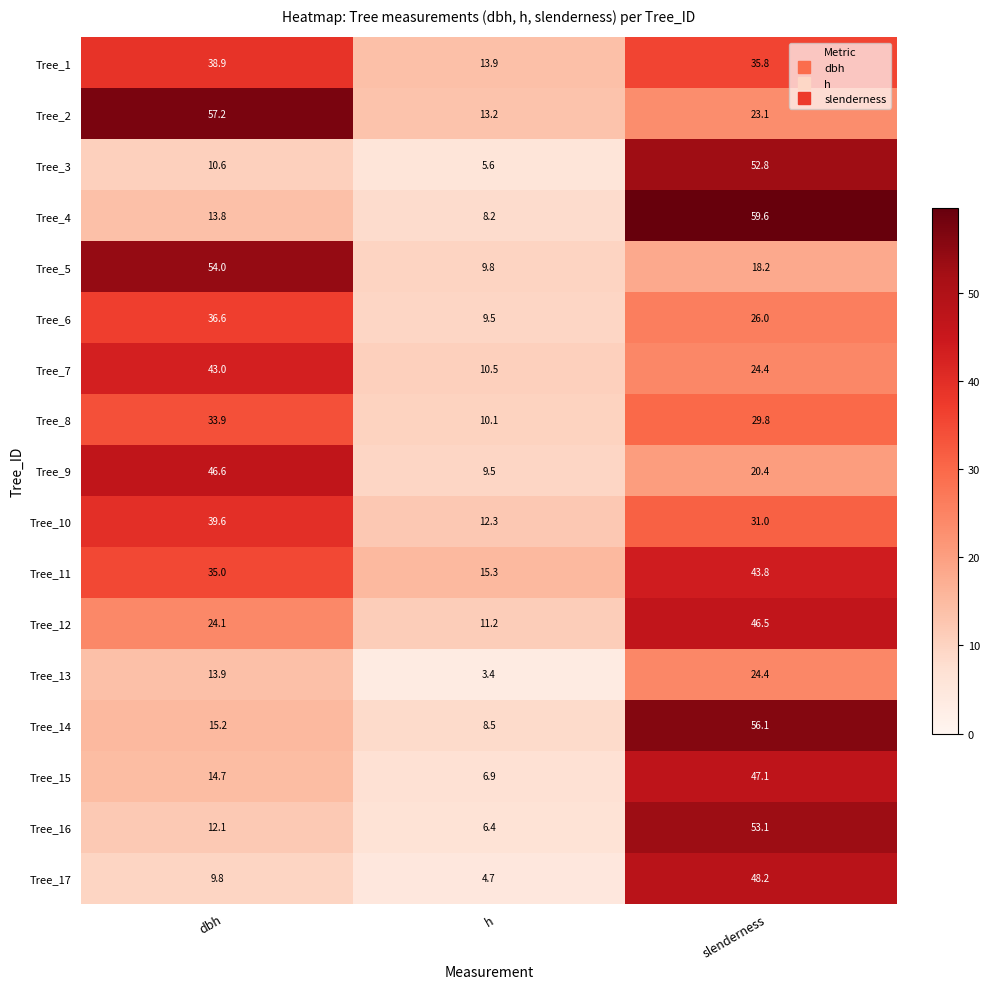

Count the number of categories in the chart.

3